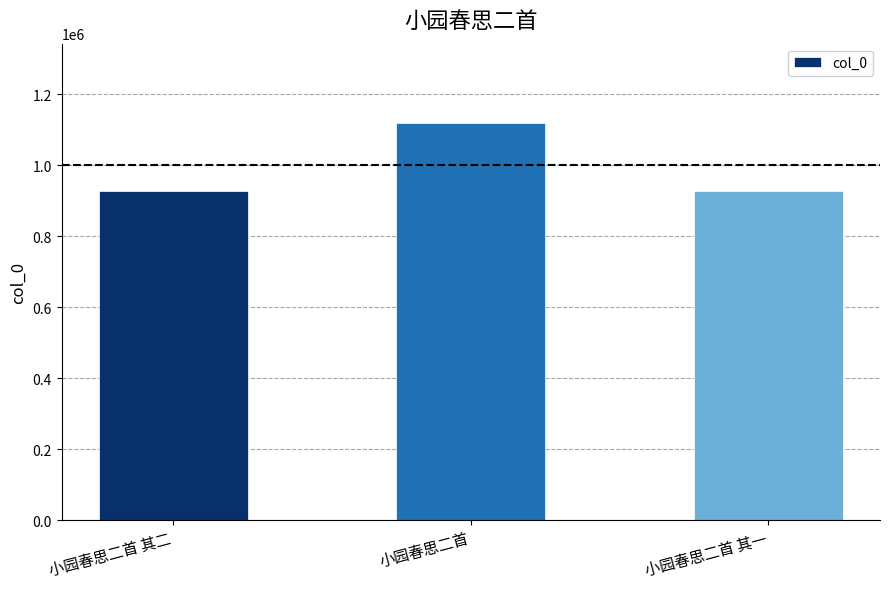

What is the change in value from 小园春思二首 其二 to 小园春思二首?

+190251